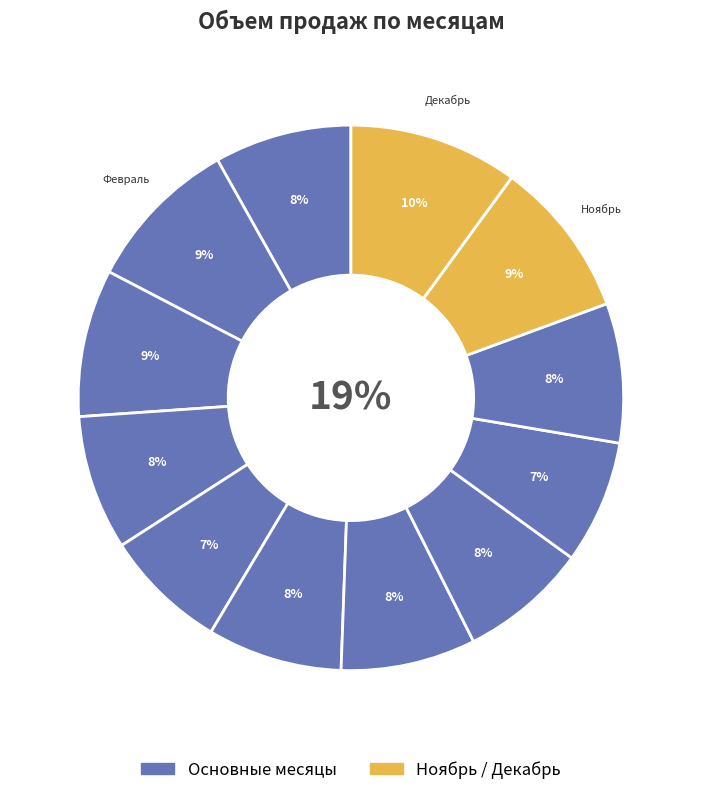

To the nearest percent, what is the difference between the Март and Июль slice percentages?

1%